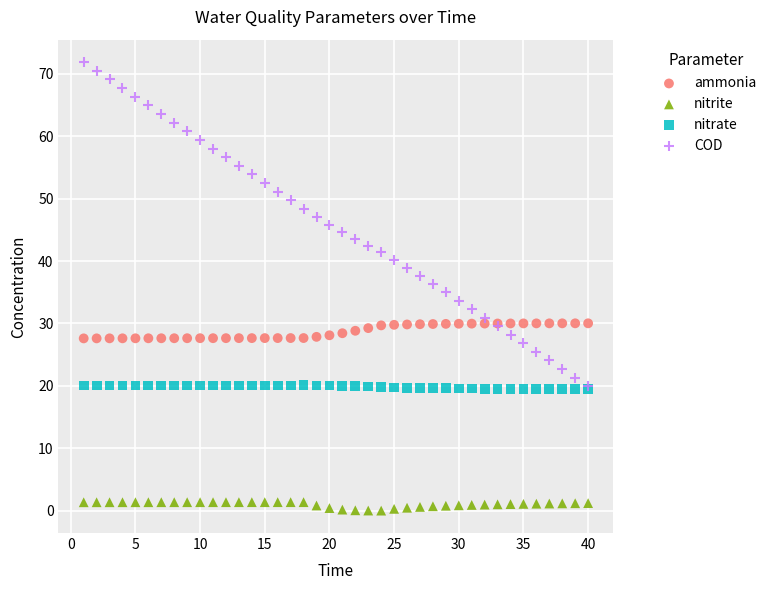

Which series has the widest spread of Y values?

COD